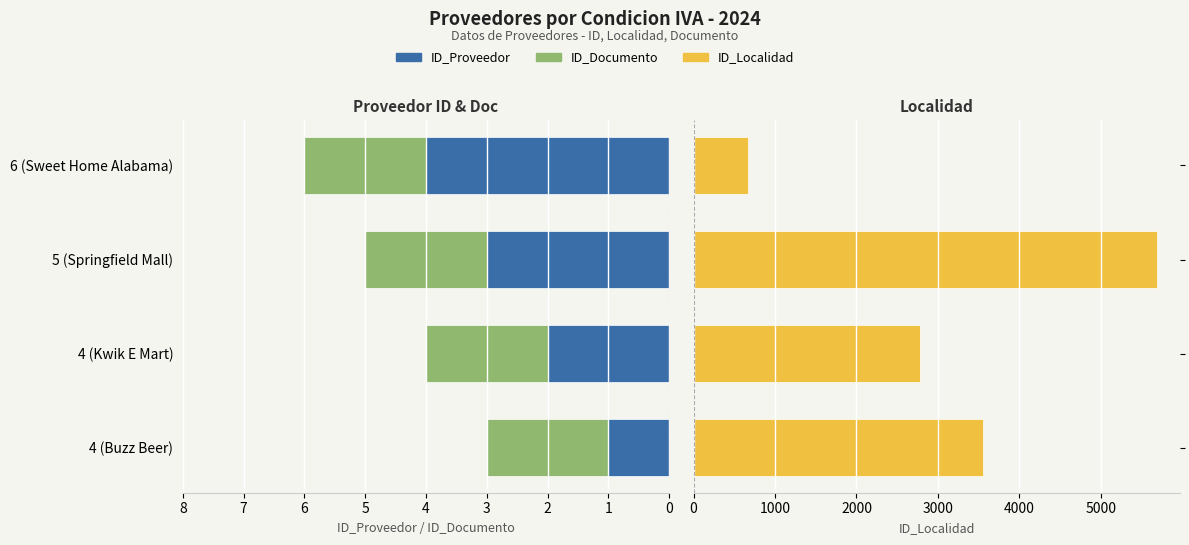

What value does the ID_Proveedor series have at 5 (Springfield Mall)?

3.0